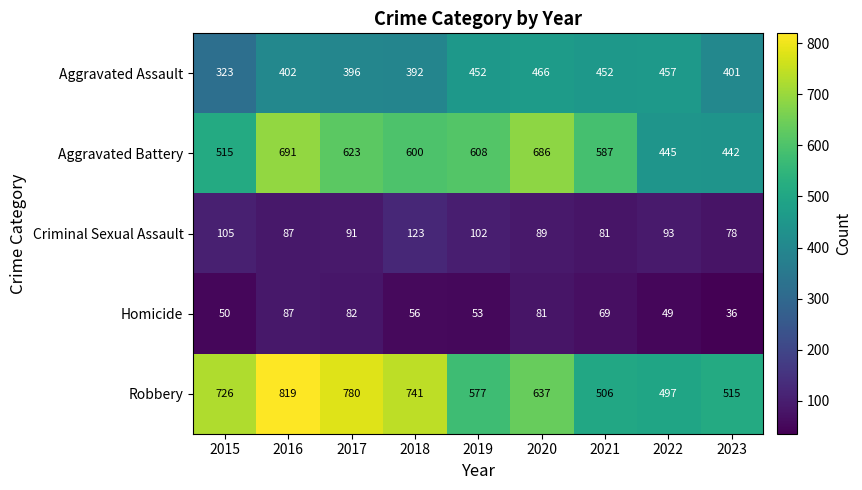

Which series has the largest range (max minus min)?

Robbery